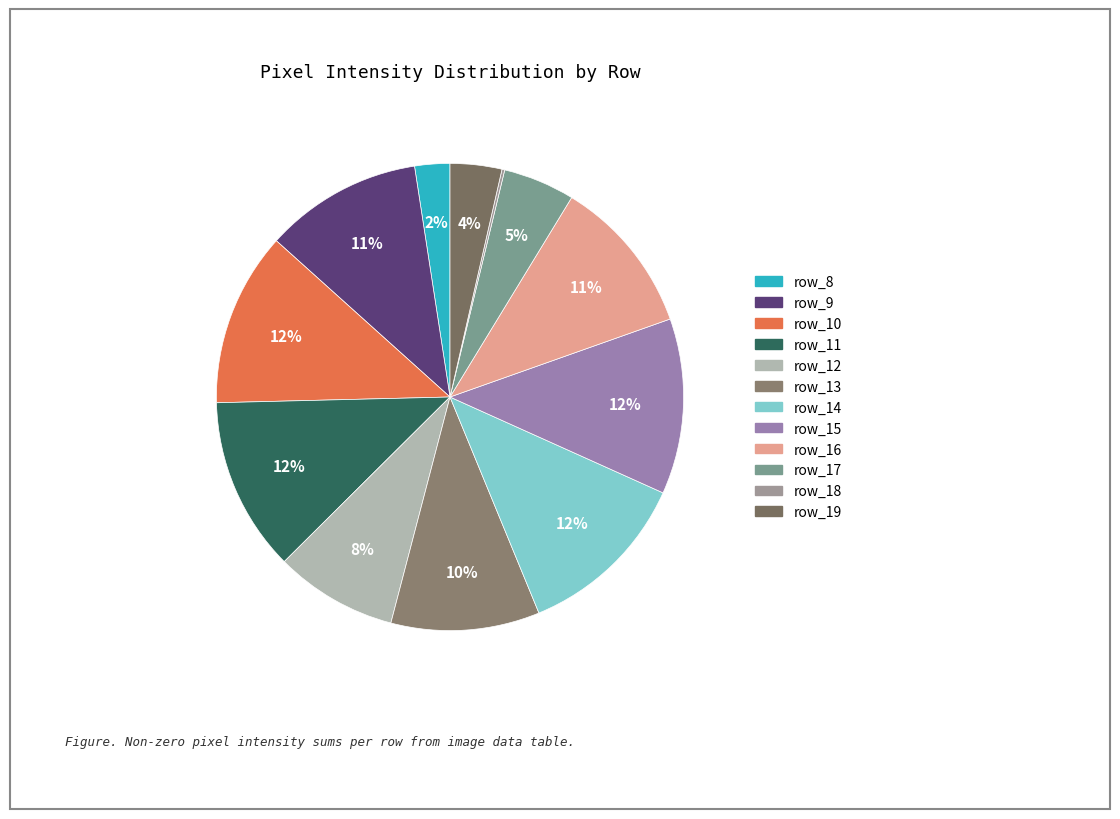

Rank the categories by value from highest to lowest.

row_15, row_10, row_11, row_14, row_9, row_16, row_13, row_12, row_17, row_19, row_8, row_18